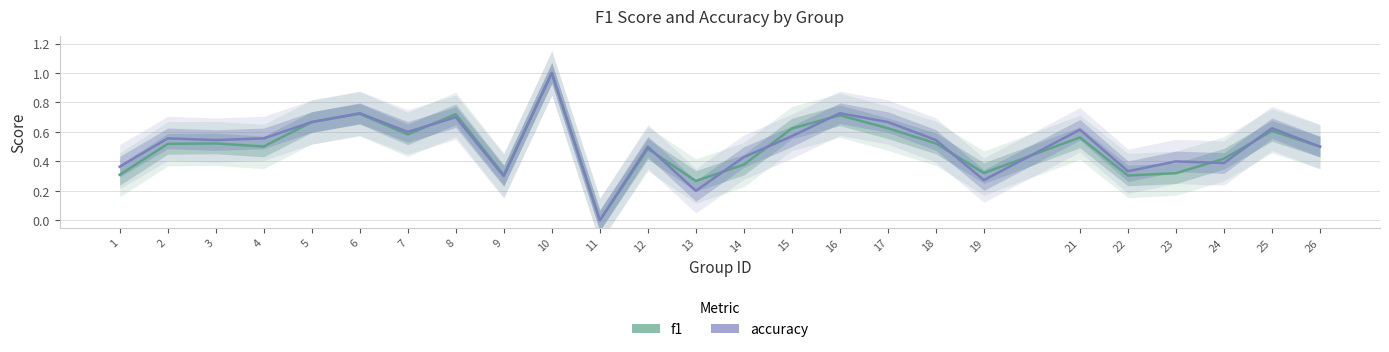

At which label does accuracy reach its peak?

10